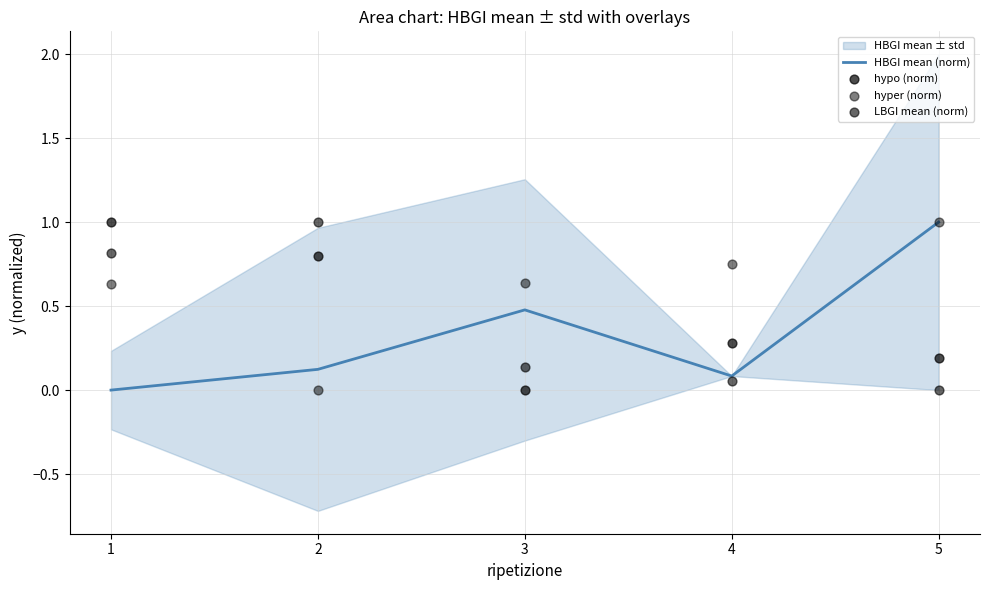

Which series reaches the minimum Y coordinate?

HBGI mean (norm)